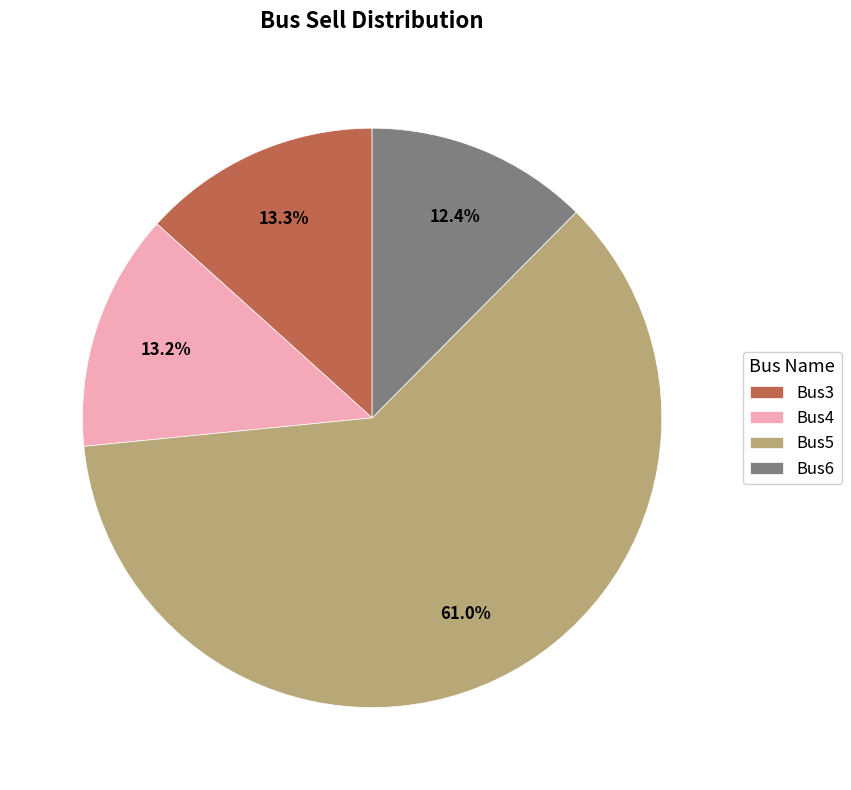

How many slices are in this pie chart?

4